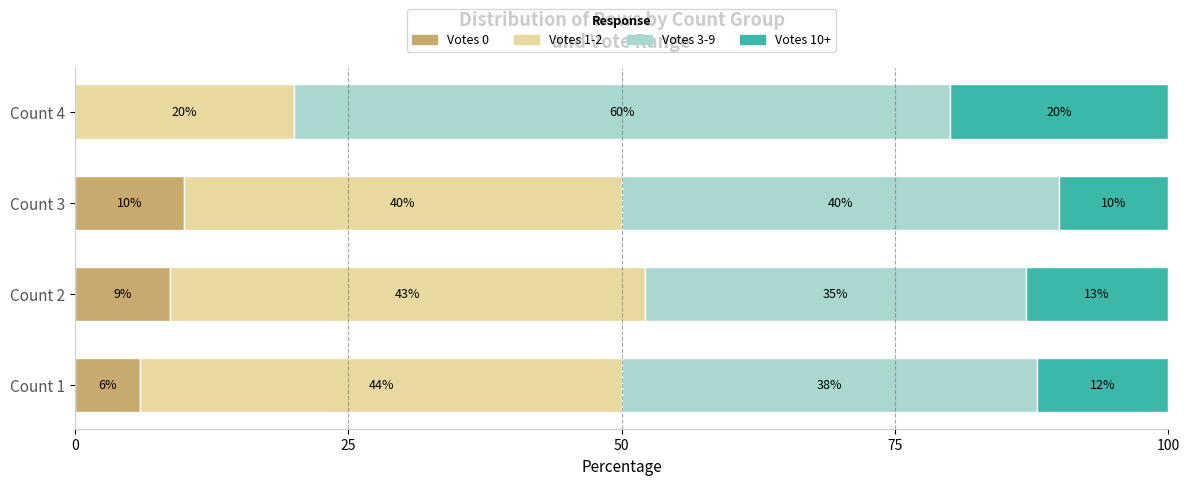

What is the total value across all series at Count 1?

100.0